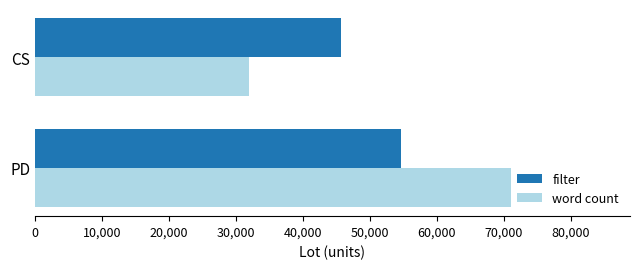

How many series are shown in this chart?

2